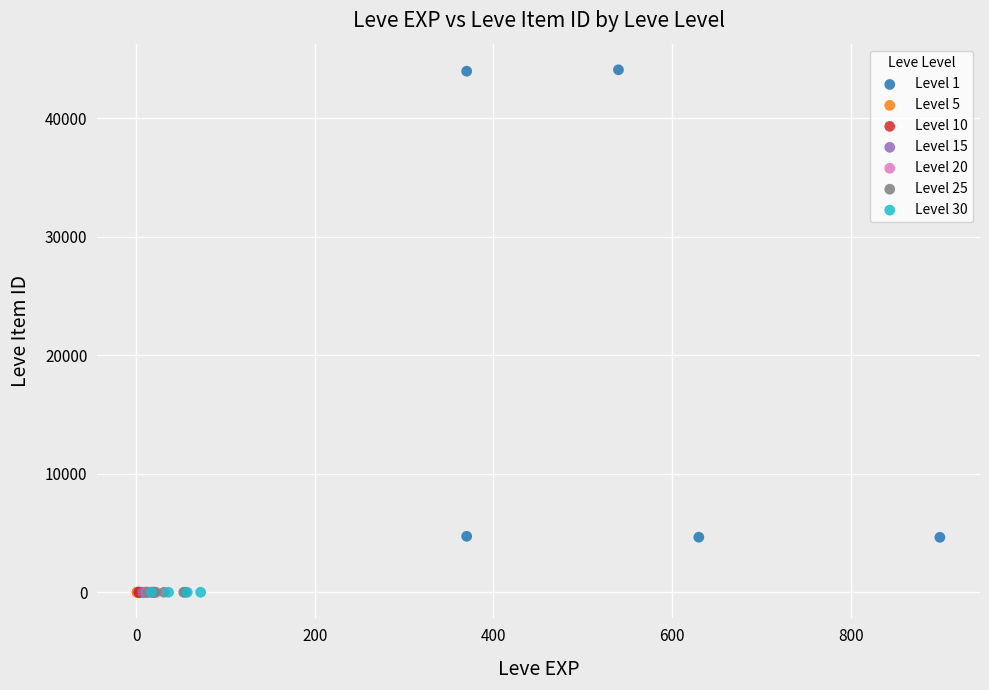

What are all the series names shown in the legend?

Level 1, Level 5, Level 10, Level 15, Level 20, Level 25, Level 30